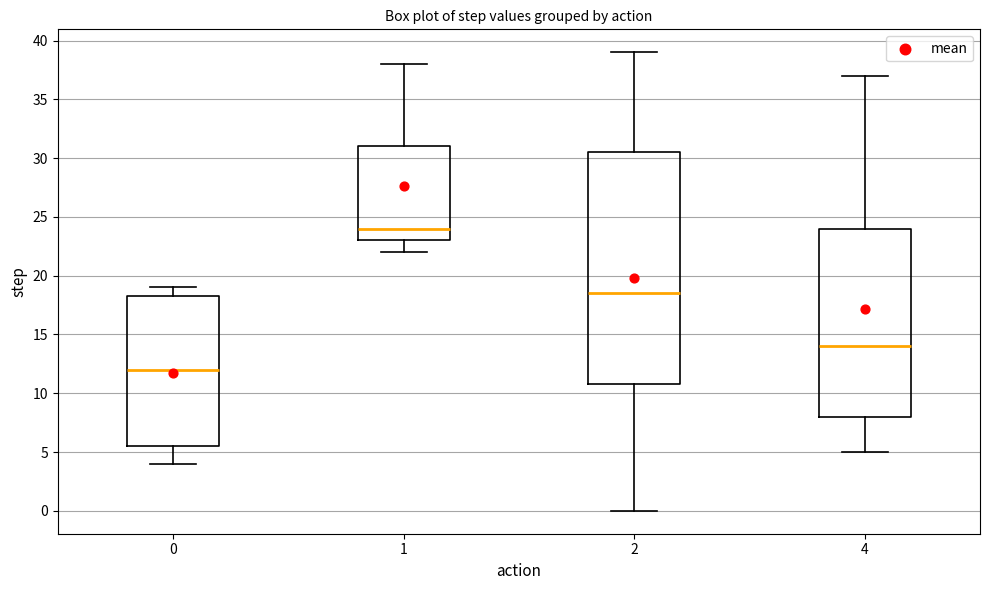

Which box has the lowest median line?

0